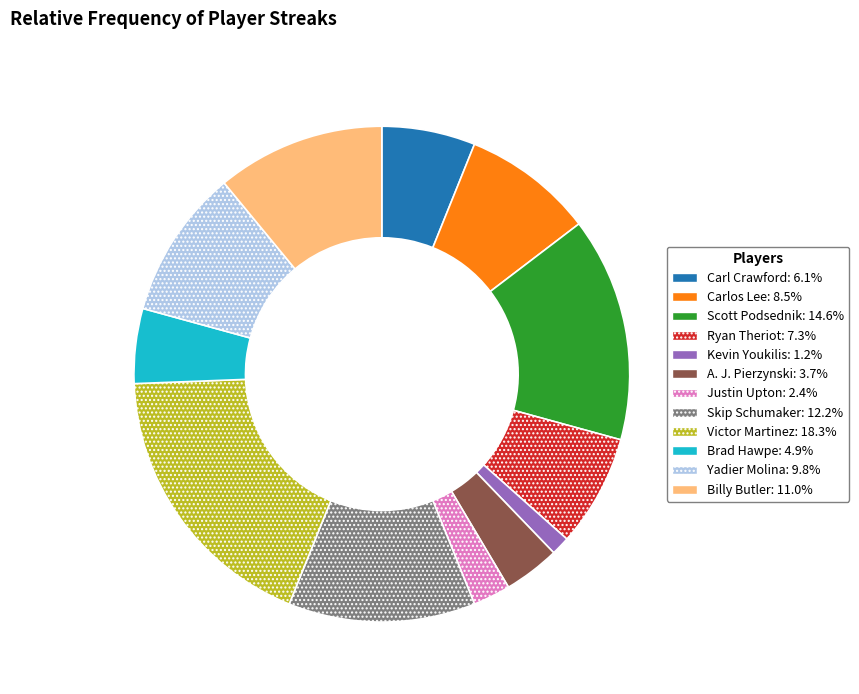

Do Brad Hawpe: 4.9% and Carl Crawford: 6.1% together represent more than half of the pie?

No